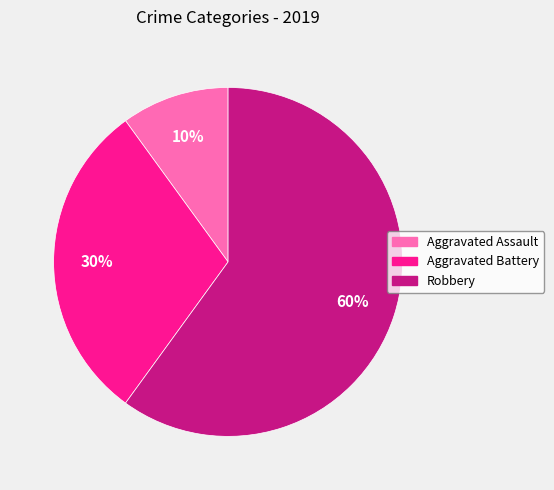

Is the sum of Aggravated Battery and Robbery greater than half?

Yes